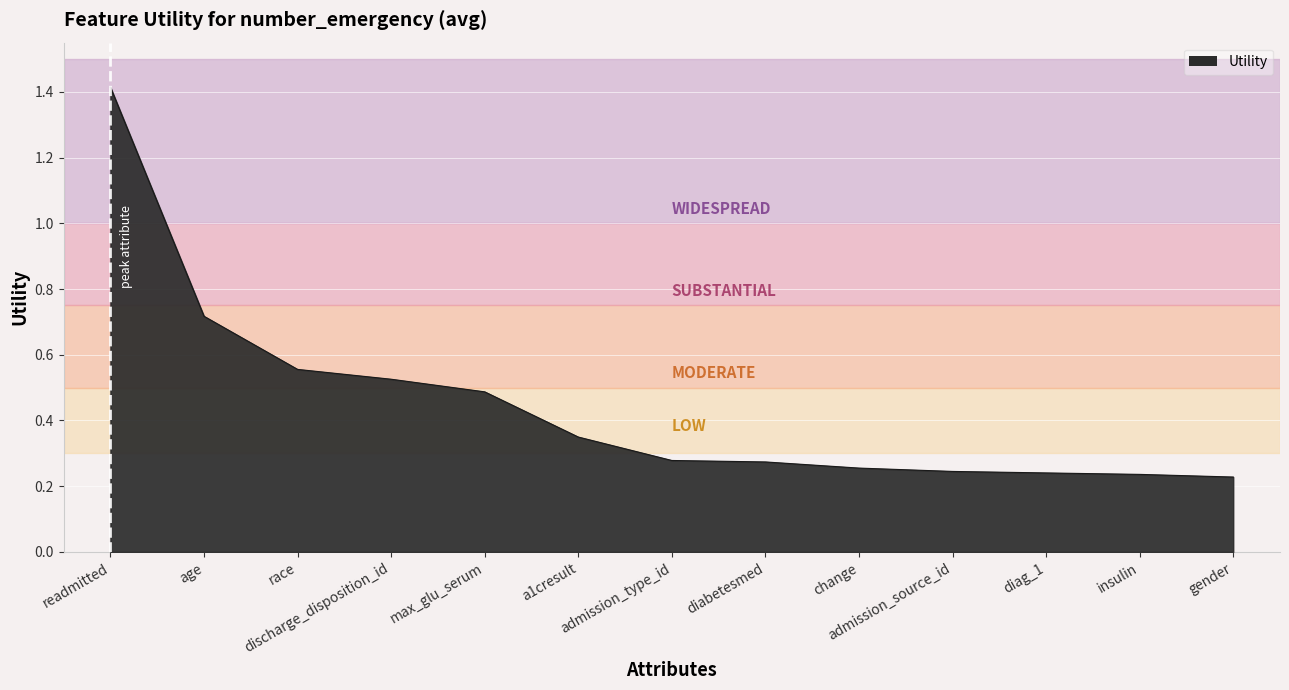

What is the maximum value shown in the chart?

1.4